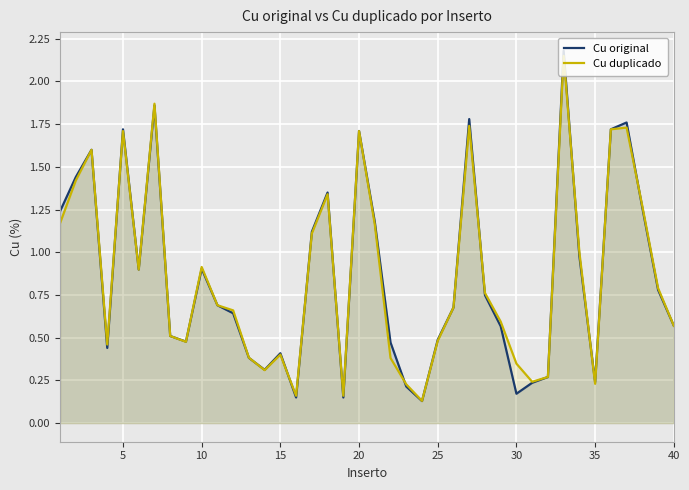

What is the highest value of the Cu original series?

2.2